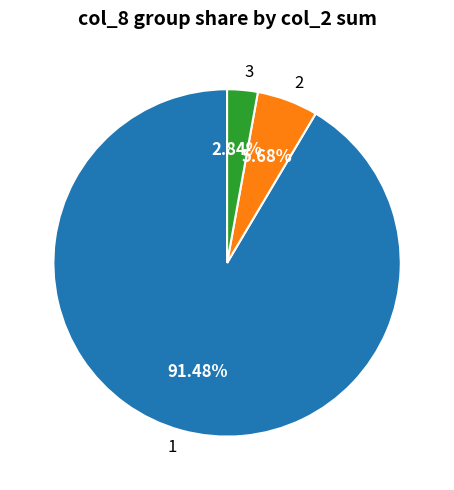

To the nearest percent, what portion does 2 represent?

6%